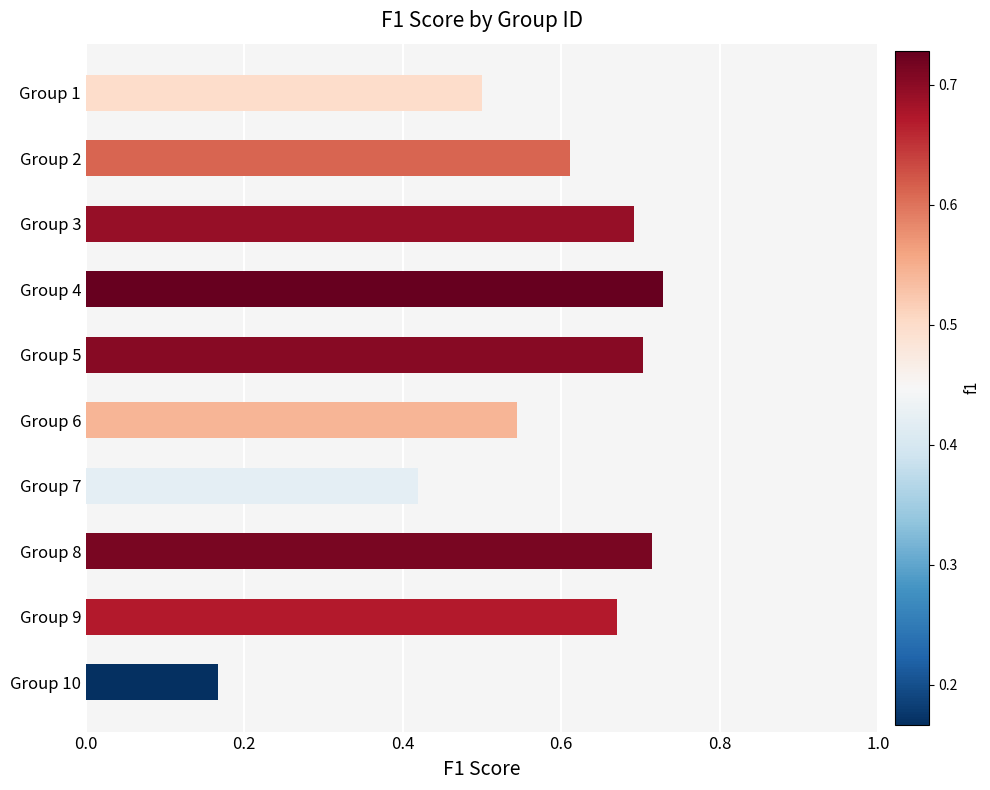

What is the change in value from Group 1 to Group 9?

+0.2